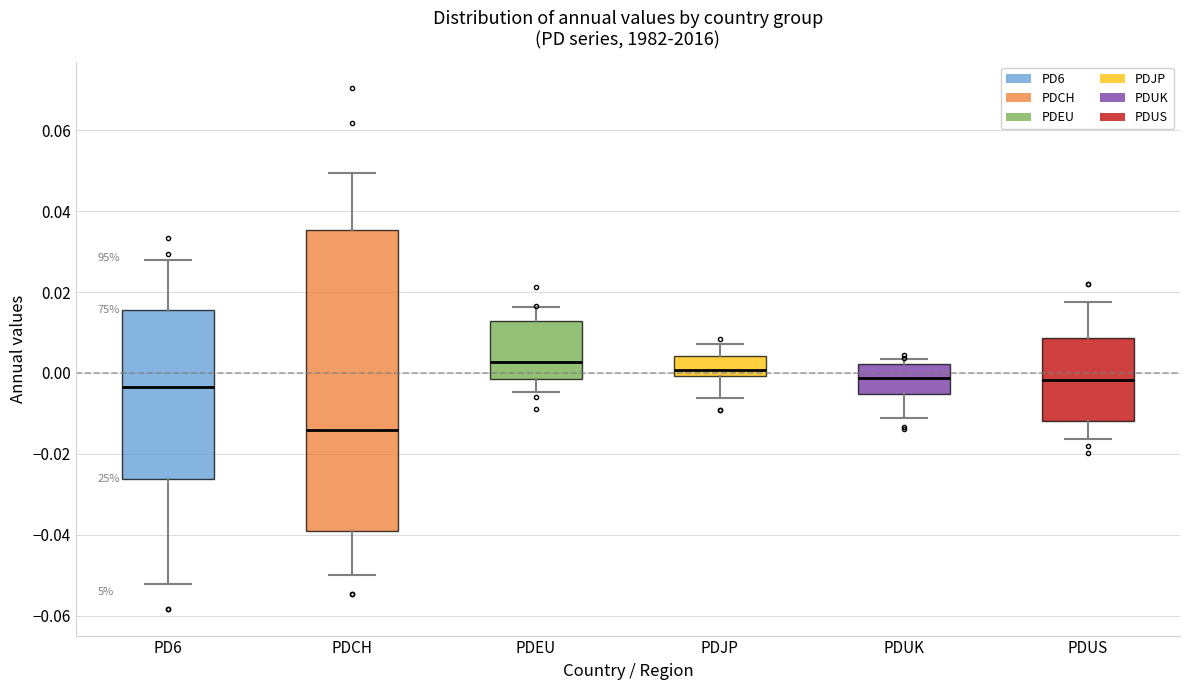

Reading left to right, read every box against the y-axis: the position of its median line, the range the box covers, and the ends of its whiskers. The values are not printed on the chart, so give them approximately, as read against the axis.

PD6: median -0.004, box -0.026 to 0.016, whiskers -0.052 to 0.028
PDCH: median -0.014, box -0.040 to 0.036, whiskers -0.050 to 0.050
PDEU: median 0.002, box -0.002 to 0.012, whiskers -0.004 to 0.016
PDJP: median 0.000 (just above the box's lower edge), box 0.000 to 0.004, whiskers -0.006 to 0.008
PDUK: median -0.002, box -0.006 to 0.002, whiskers -0.012 to 0.004
PDUS: median -0.002, box -0.012 to 0.008, whiskers -0.016 to 0.018